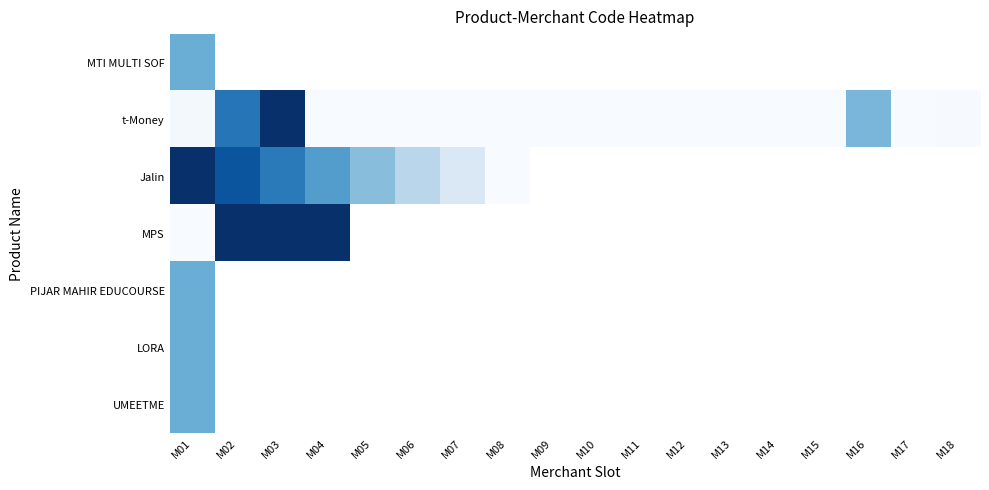

How many positive values does the Jalin series have?

7